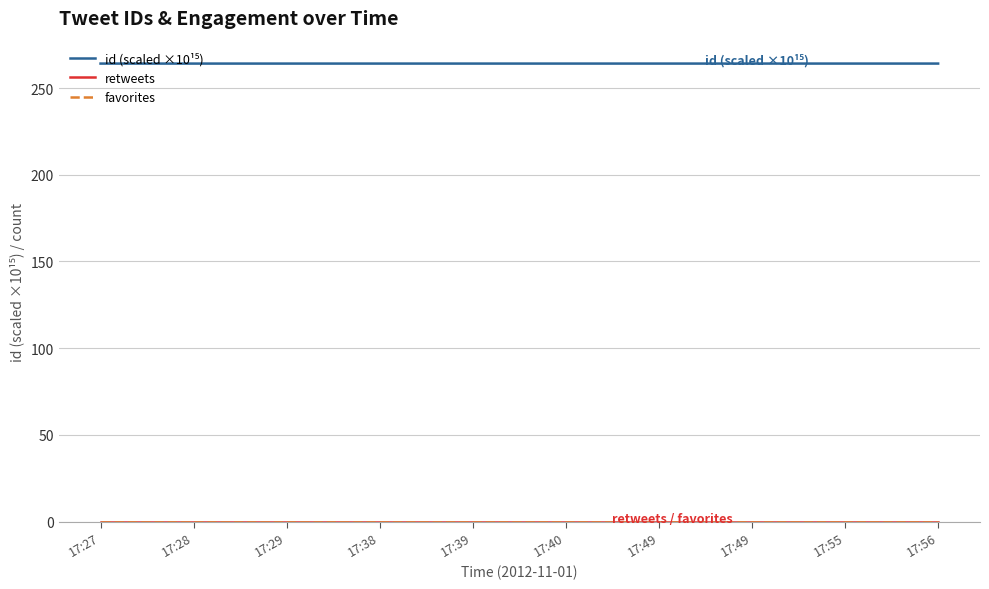

Between 17:49 and 17:38, which is larger?

17:49